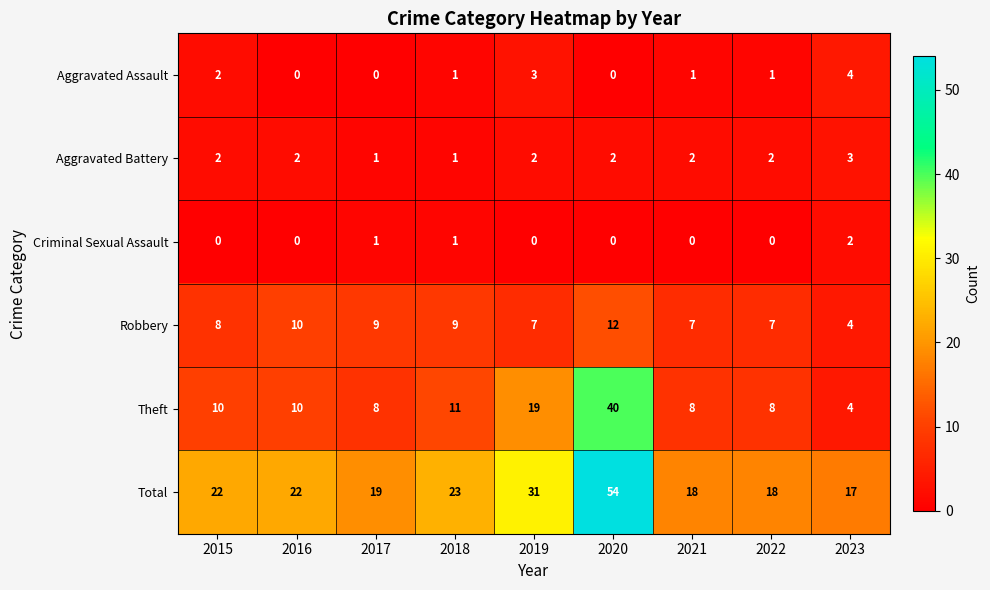

Rank the series at 2021 from lowest to highest value.

Criminal Sexual Assault, Aggravated Assault, Aggravated Battery, Robbery, Theft, Total